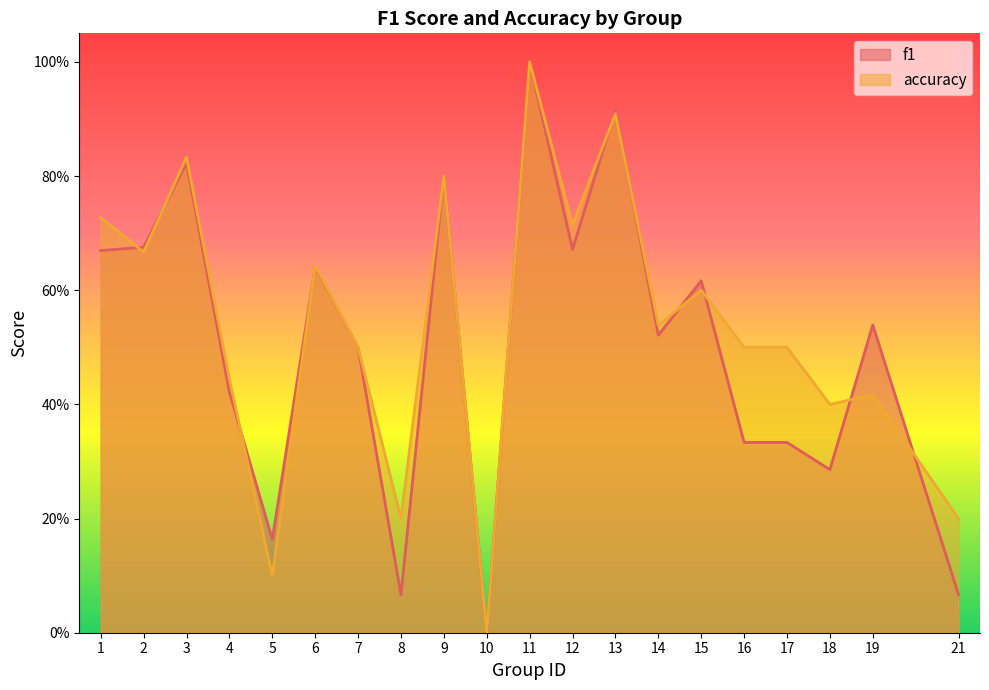

What is the maximum value for accuracy?

1.0